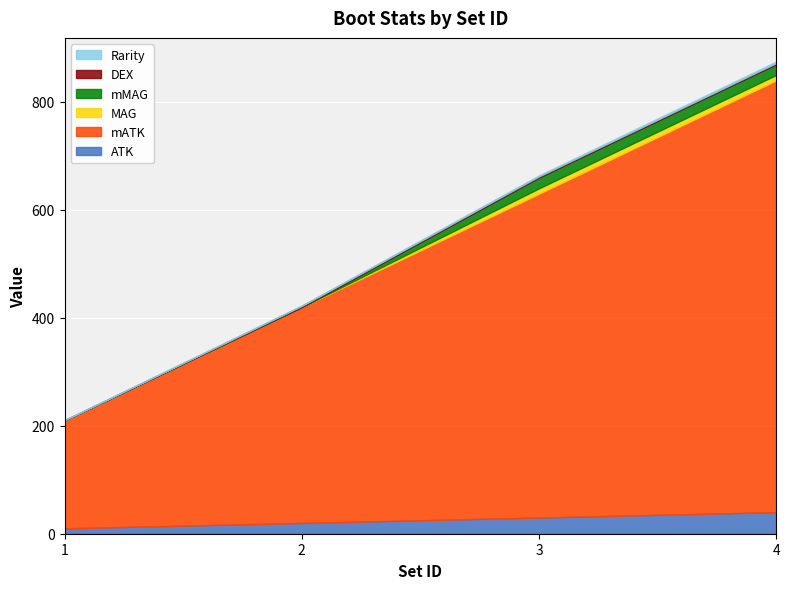

Between 1 and 3, which series saw the biggest shift?

mATK